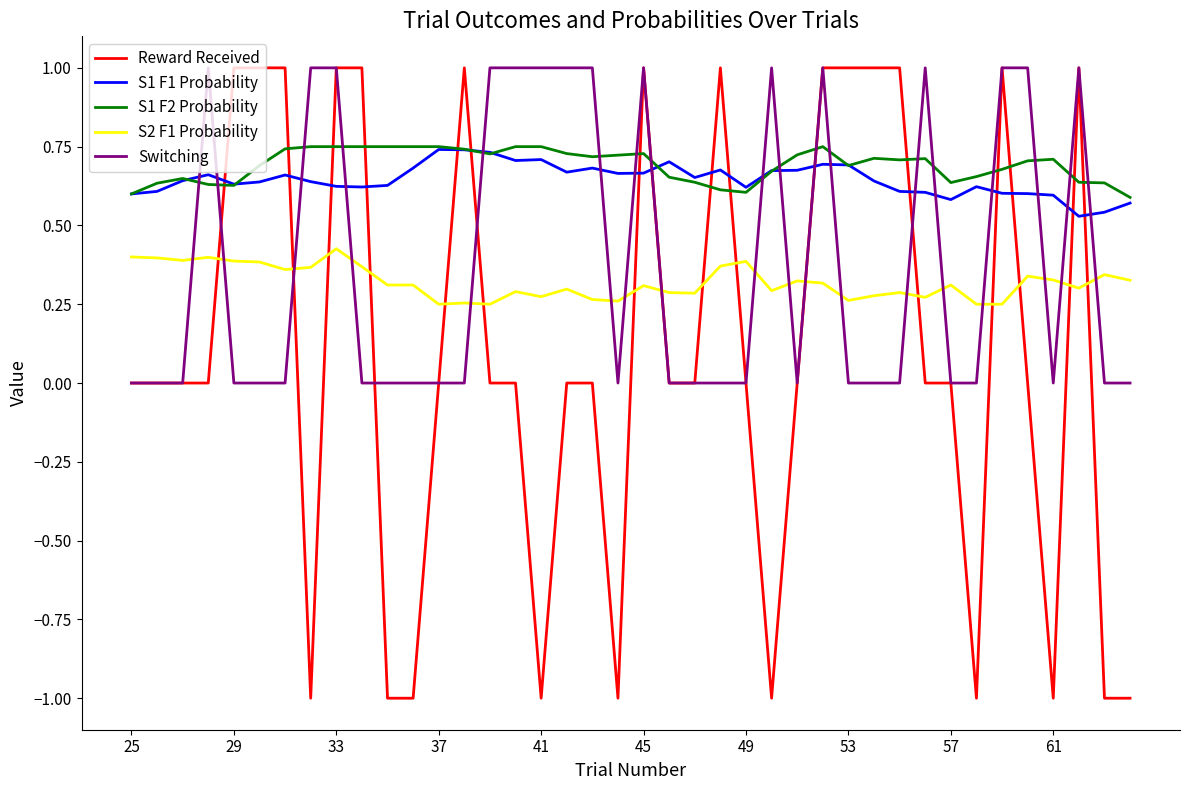

What is the minimum value shown in the chart?

-1.0